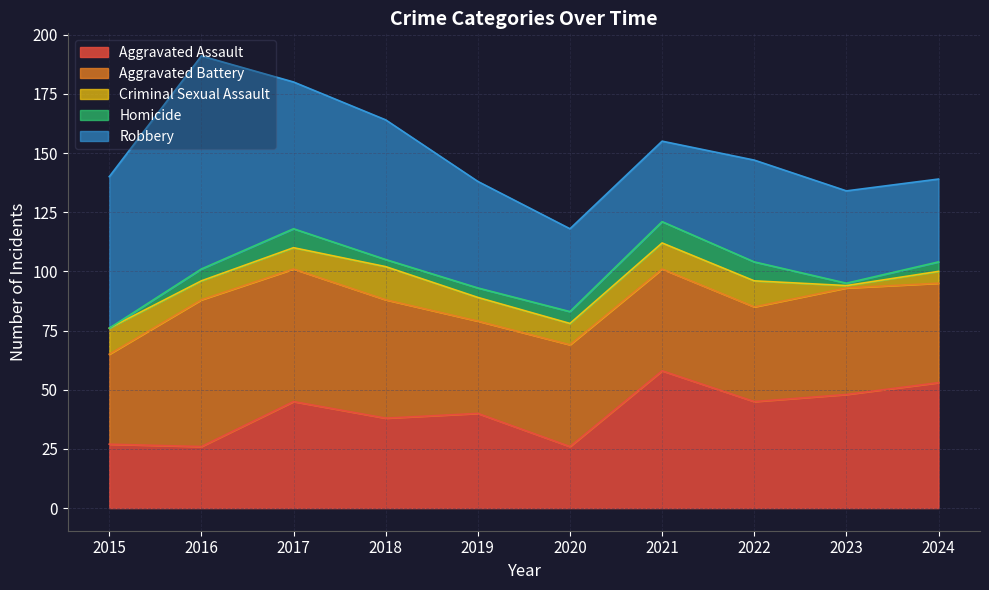

Is the value of Robbery at 2021 greater than the value of Aggravated Battery at 2015?

No